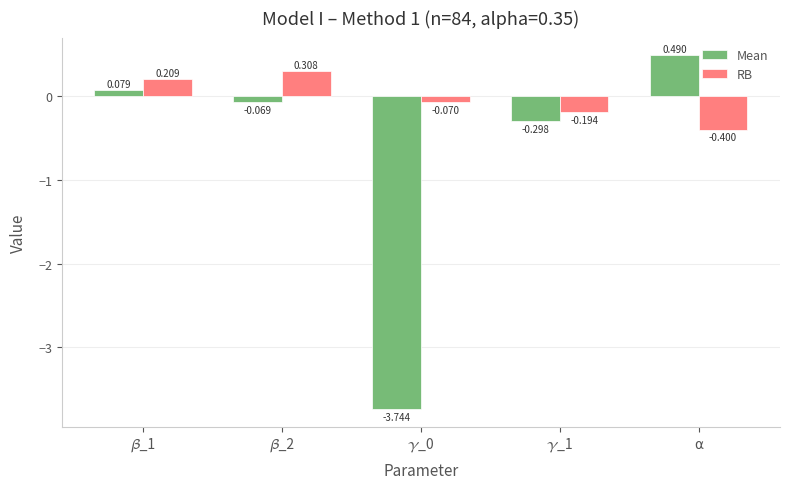

Which series has the widest spread of values?

Mean